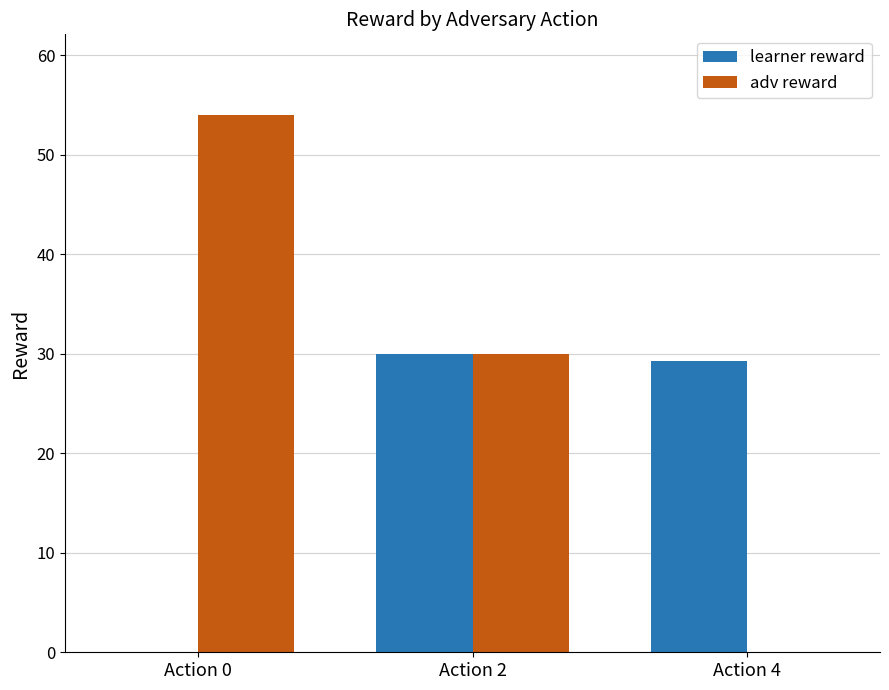

Does the chart contain stacked bars?

No